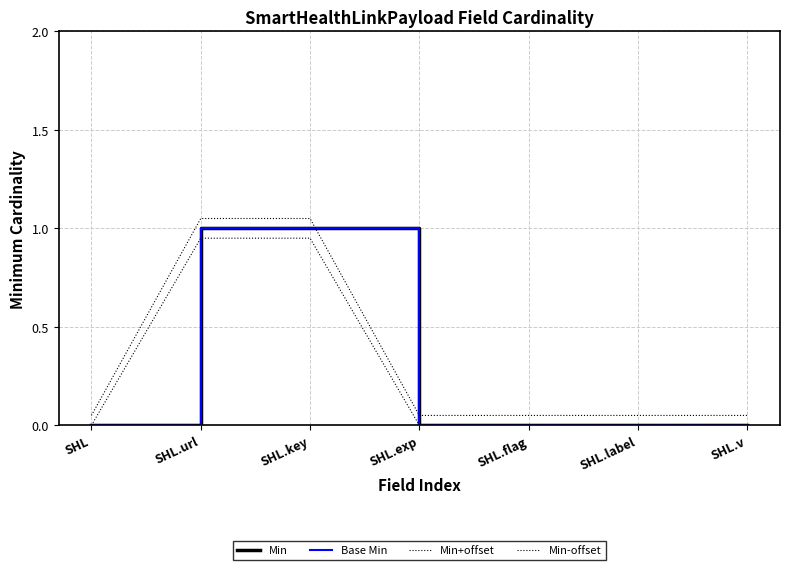

Does the chart have visible grid lines?

Yes